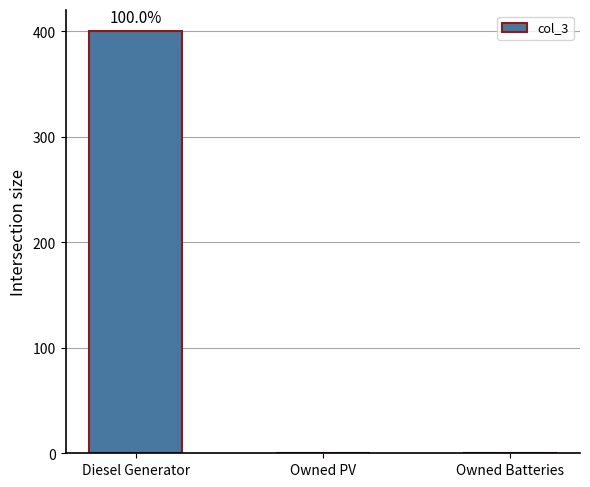

The chart shows a value of 186 at Owned Batteries. True or false?

False